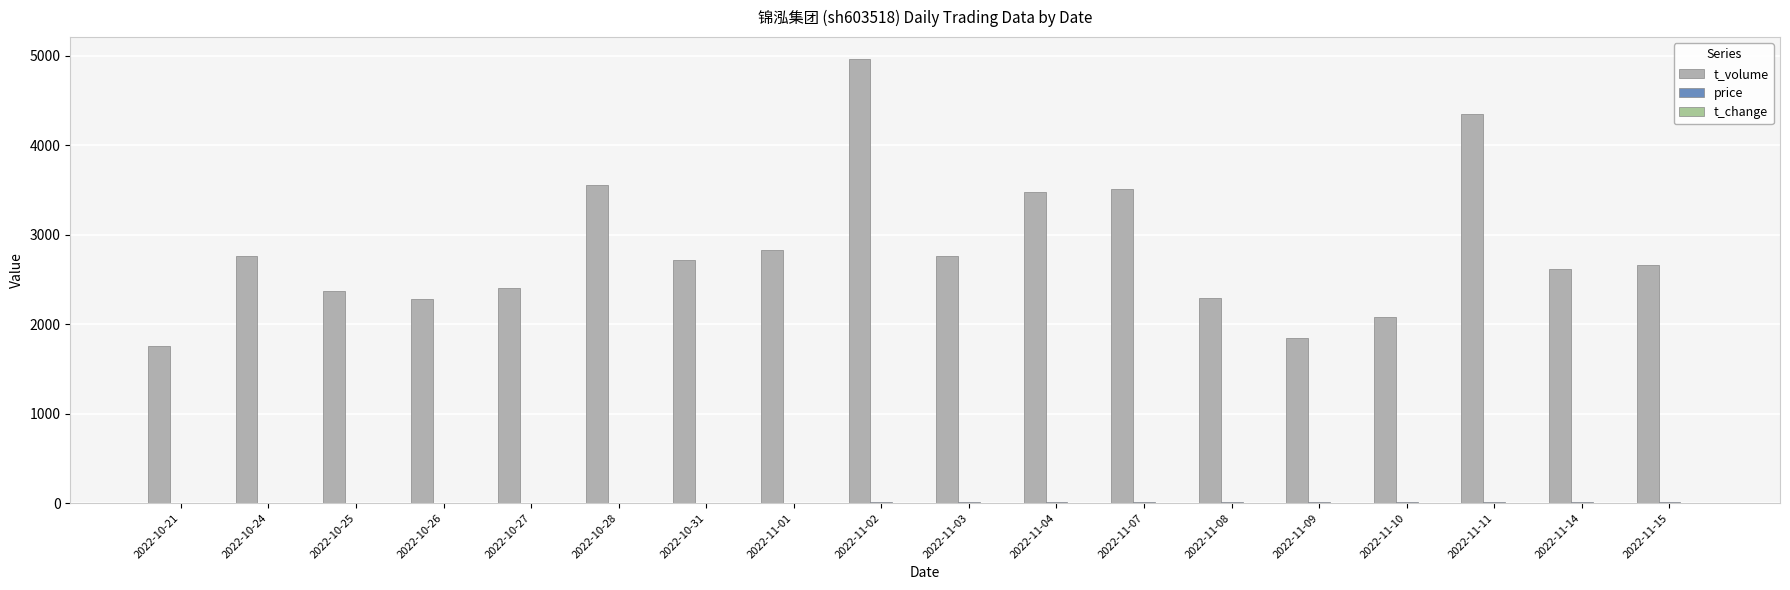

What is the label of the 14th bar from the left?

2022-11-09